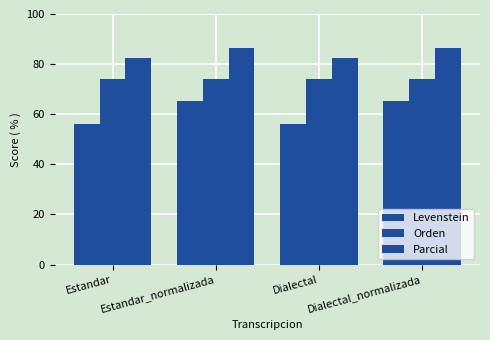

Are the bars horizontal?

No